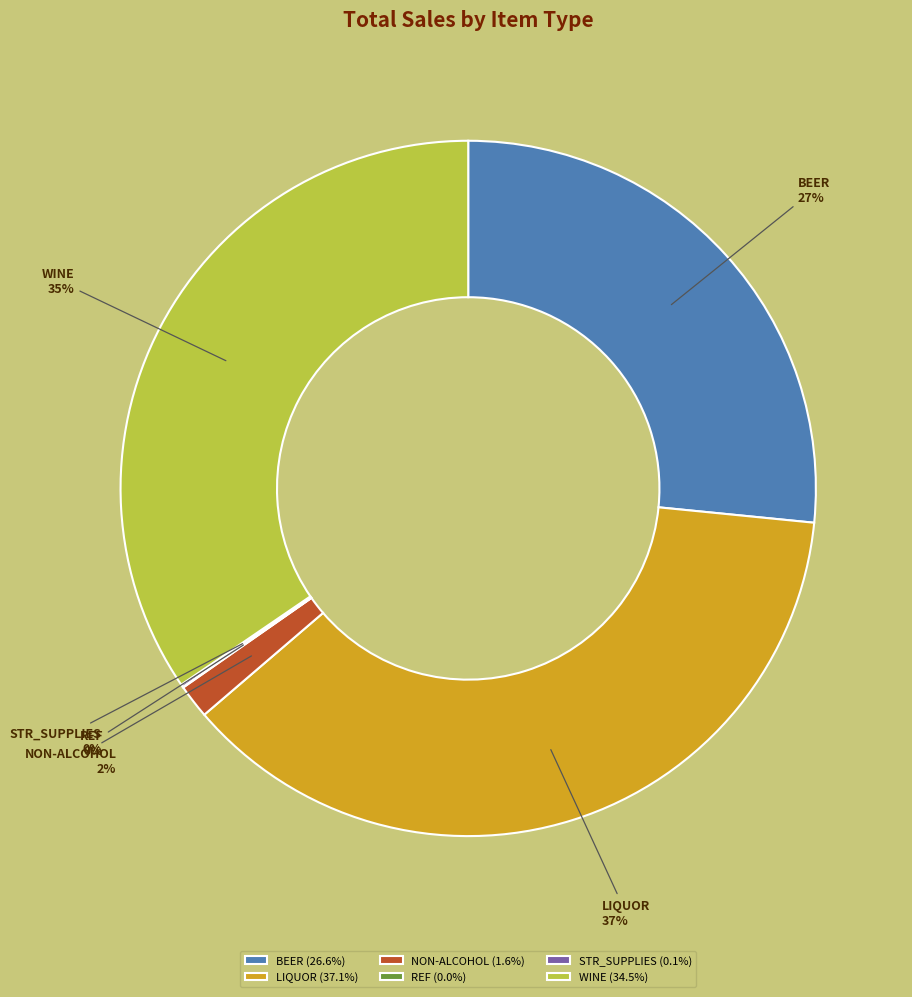

Does WINE account for over 50% of the chart?

No